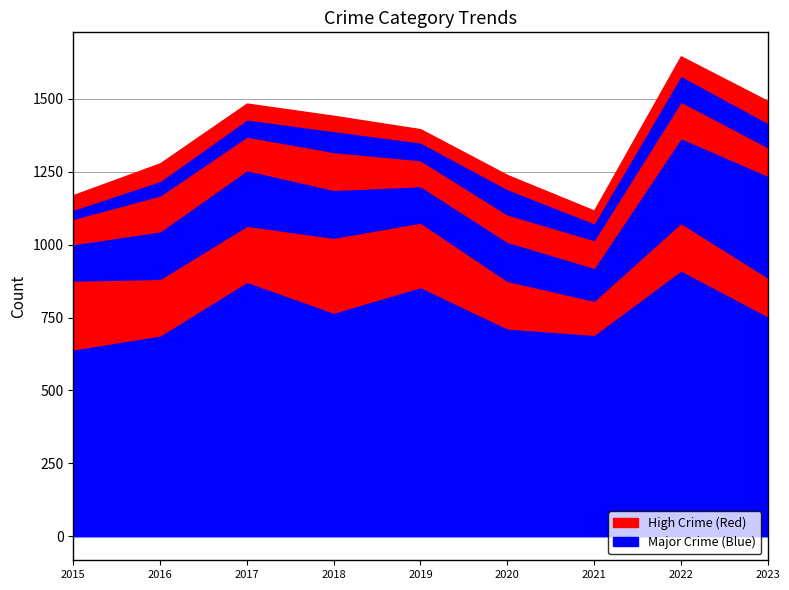

Reading right to left, list all the values displayed in this chart.

Theft: 2023=755	2022=912	2021=691	2020=713	2019=855	2018=767	2017=873	2016=689	2015=641
Burglary: 2023=133	2022=163	2021=117	2020=163	2019=221	2018=257	2017=192	2016=194	2015=236
Motor Vehicle Theft: 2023=349	2022=291	2021=113	2020=134	2019=125	2018=164	2017=191	2016=163	2015=125
Robbery: 2023=98	2022=125	2021=95	2020=94	2019=89	2018=130	2017=115	2016=123	2015=87
Aggravated Assault: 2023=83	2022=89	2021=58	2020=87	2019=61	2018=72	2017=59	2016=50	2015=31
Aggravated Battery: 2023=75	2022=66	2021=43	2020=48	2019=45	2018=52	2017=54	2016=60	2015=50